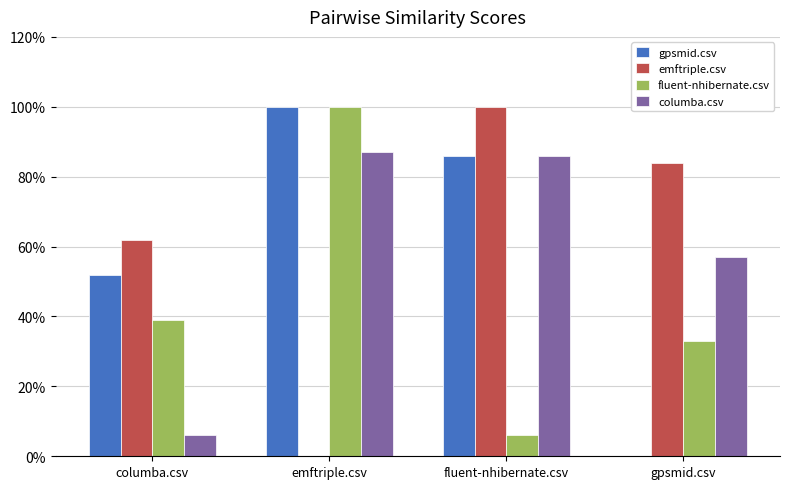

How many series are shown in this chart?

4